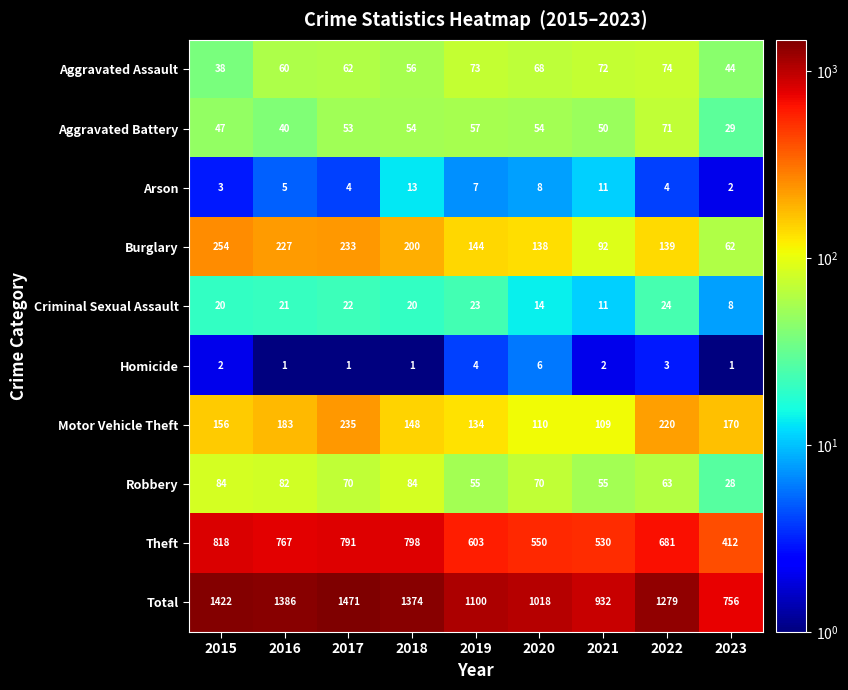

What is the lowest value of the Theft series?

412